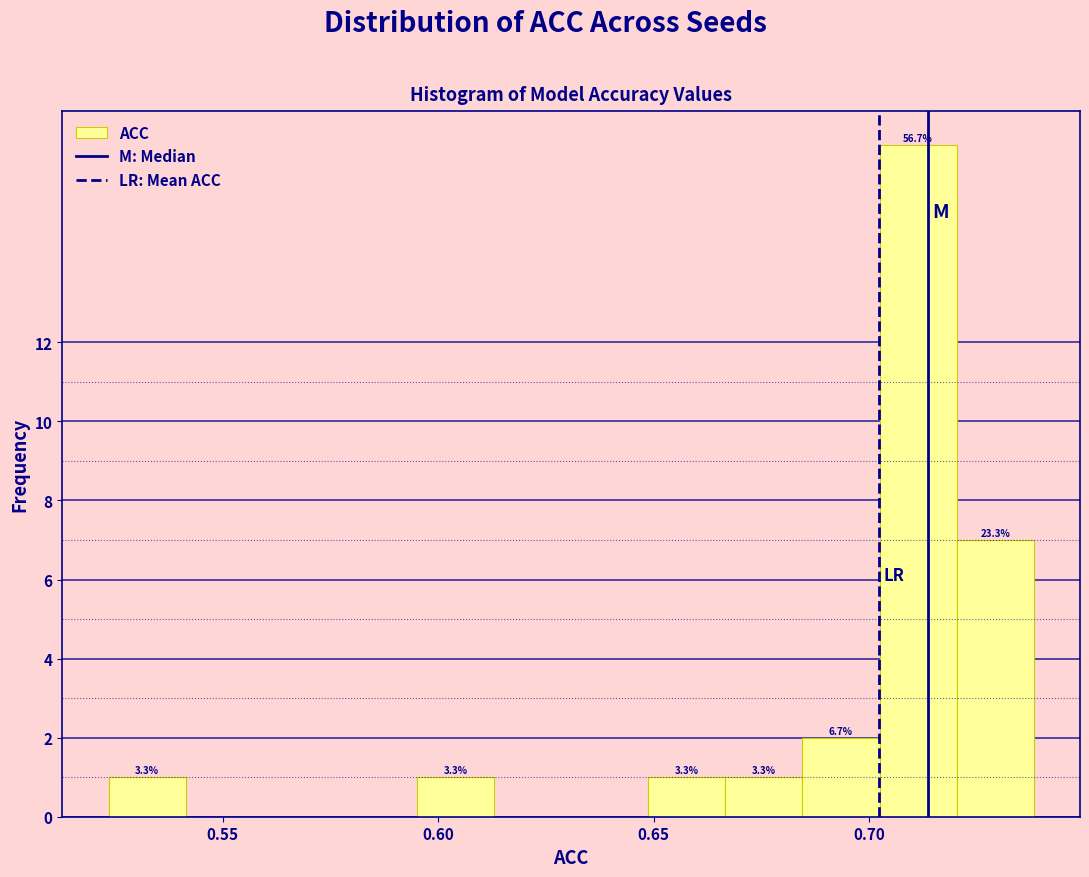

Around what value on the x-axis is the tallest bar? Give the approximate position of its centre, as read against the axis.

0.710